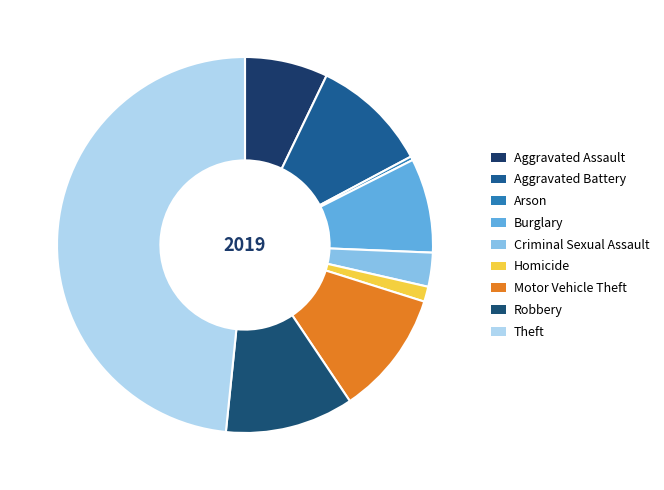

Approximately how many times larger is the value at Theft compared to Robbery?

4.4